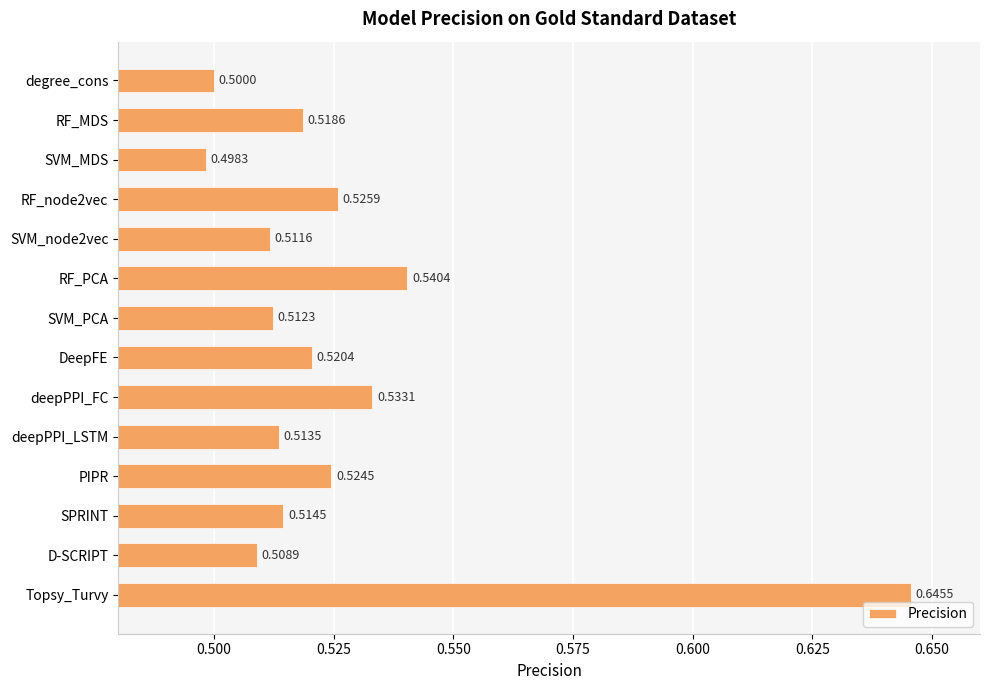

What is the smallest value displayed?

0.5